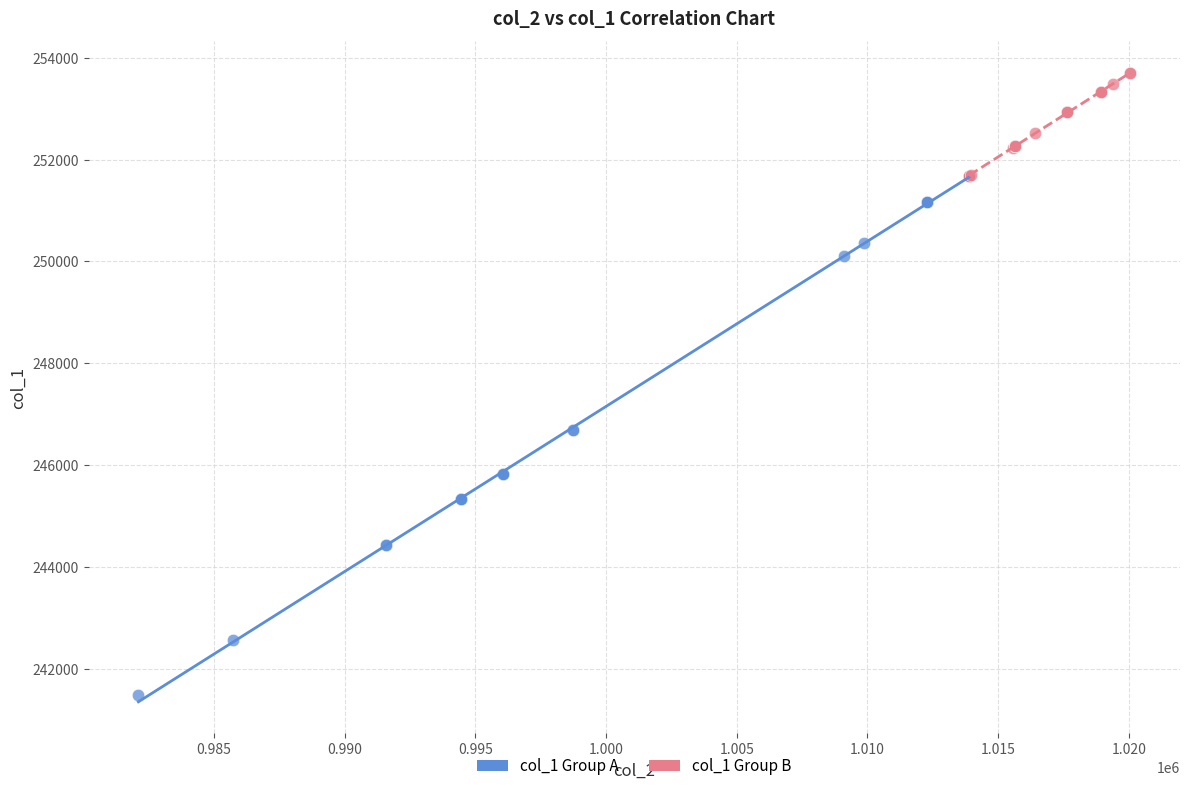

Which series reaches the minimum Y coordinate?

col_1 Group A